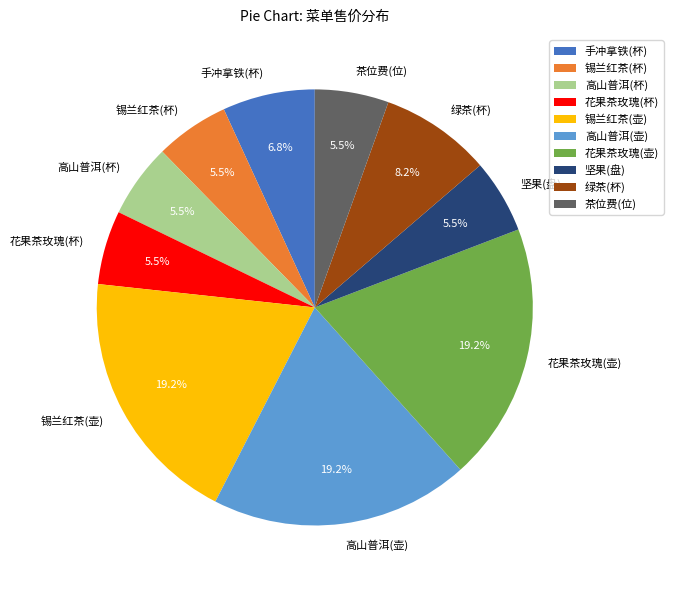

How many segments does this pie chart have?

10